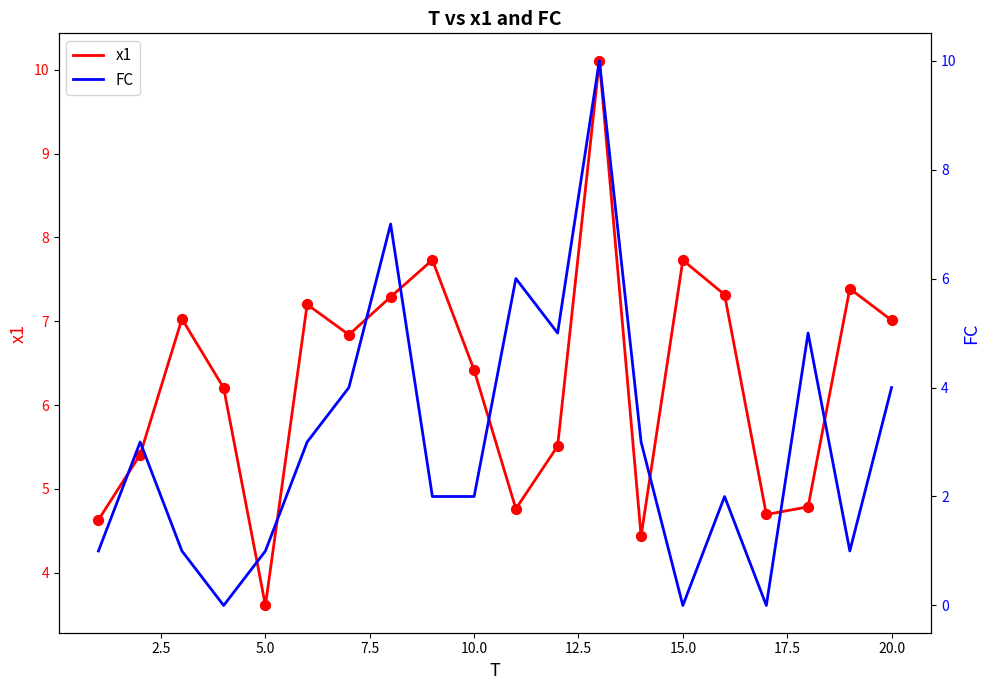

Which series has the largest Y range (max minus min)?

FC